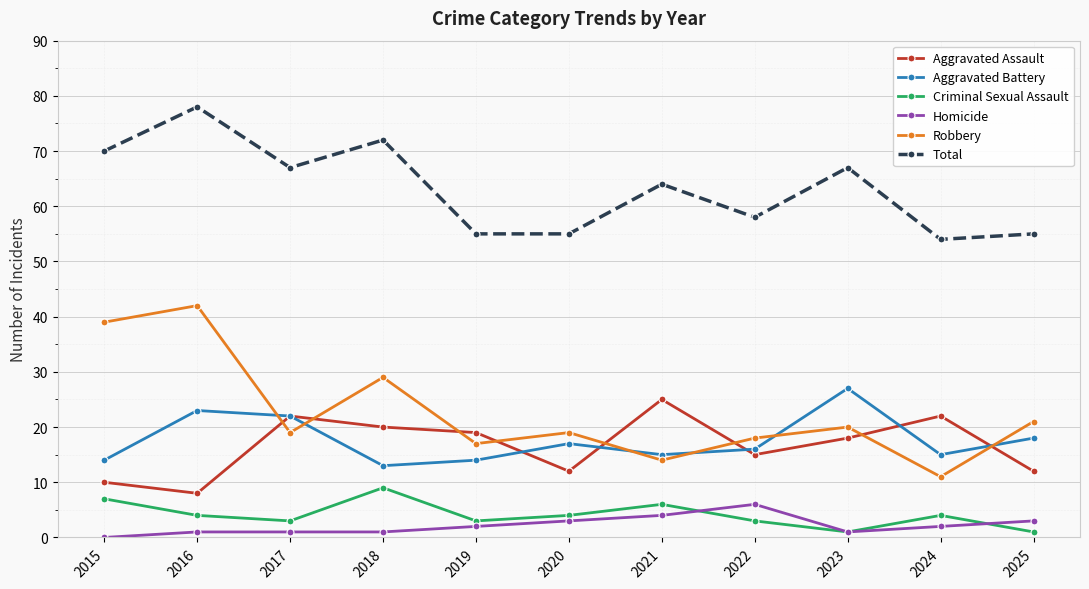

Reading left to right, extract all data points from this chart.

Aggravated Assault: 10	8	22	20	19	12	25	15	18	22	12
Aggravated Battery: 14	23	22	13	14	17	15	16	27	15	18
Criminal Sexual Assault: 7	4	3	9	3	4	6	3	1	4	1
Homicide: 0	1	1	1	2	3	4	6	1	2	3
Robbery: 39	42	19	29	17	19	14	18	20	11	21
Total: 70	78	67	72	55	55	64	58	67	54	55